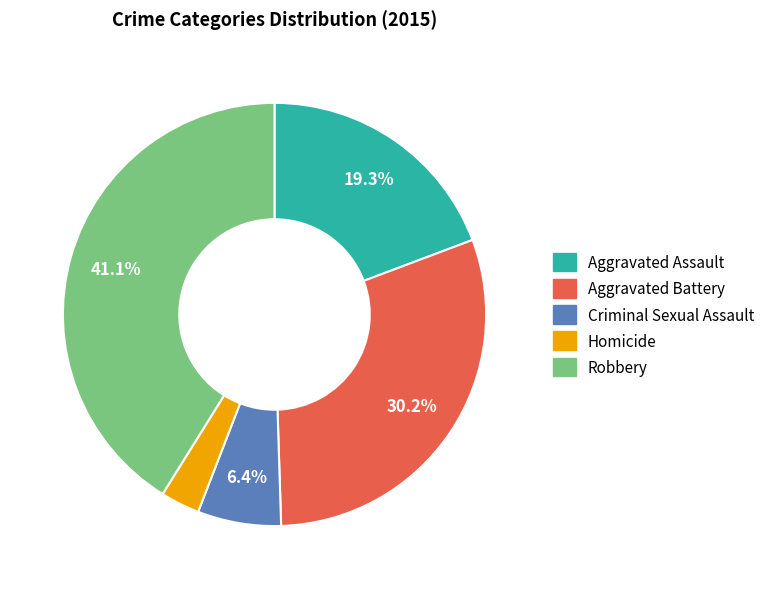

Approximately how many times larger is the value at Aggravated Battery compared to Criminal Sexual Assault?

4.7